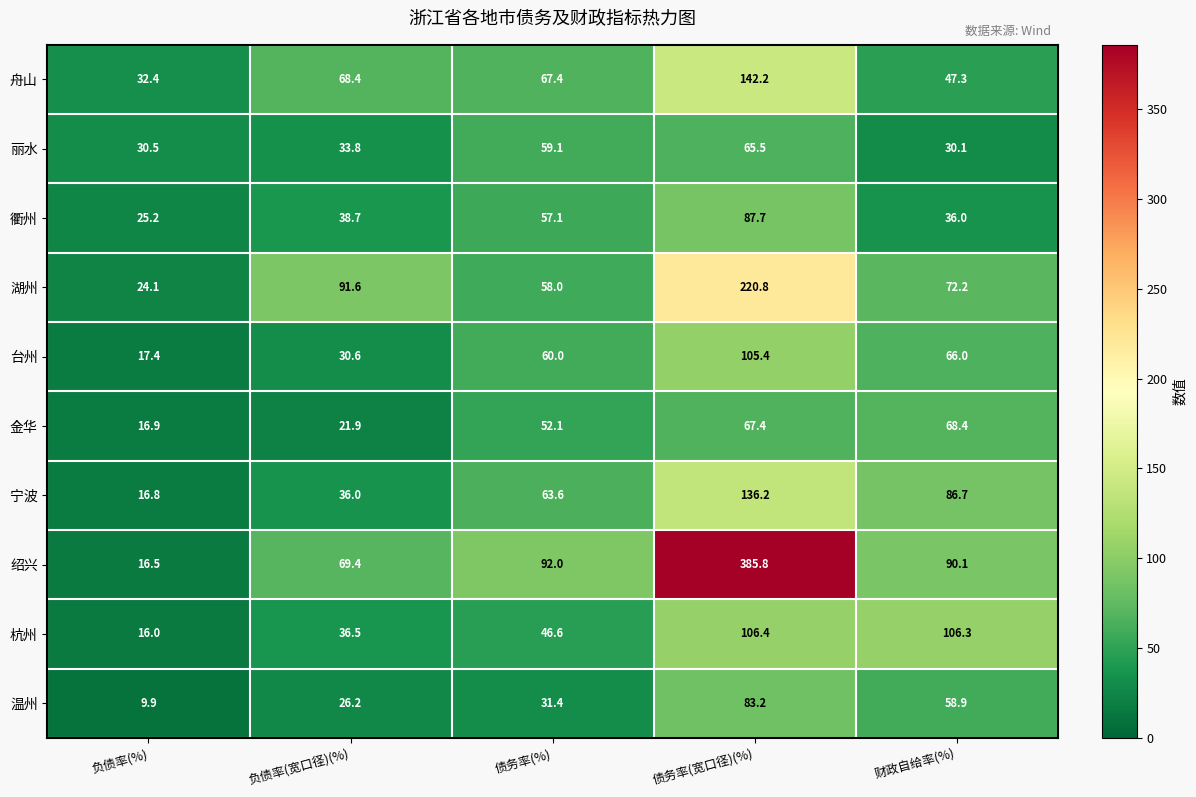

What is the difference between the second highest and second lowest values in the 舟山 series?

21.1